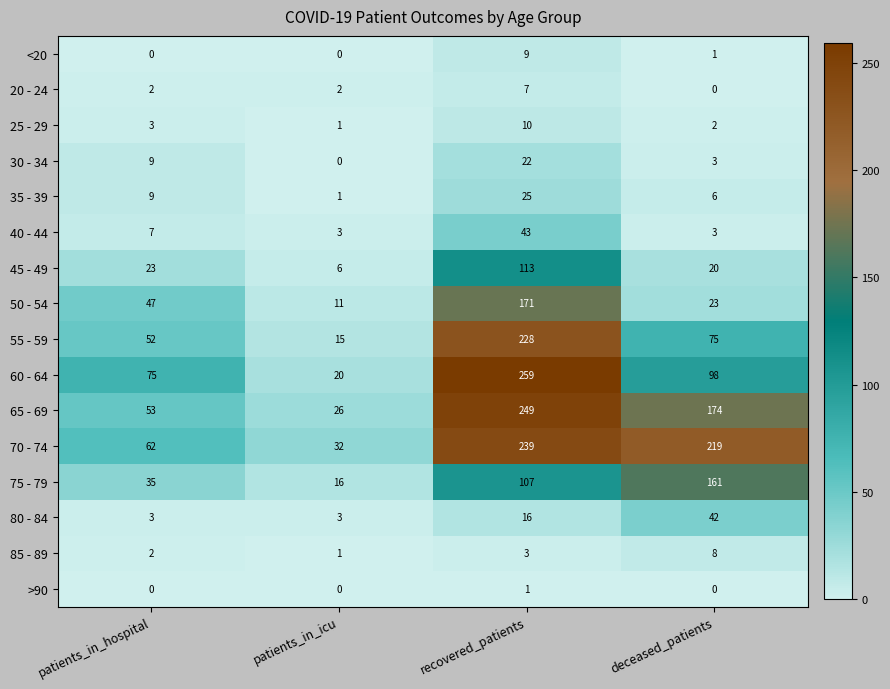

At which label is 80 - 84 closest to 22?

recovered_patients